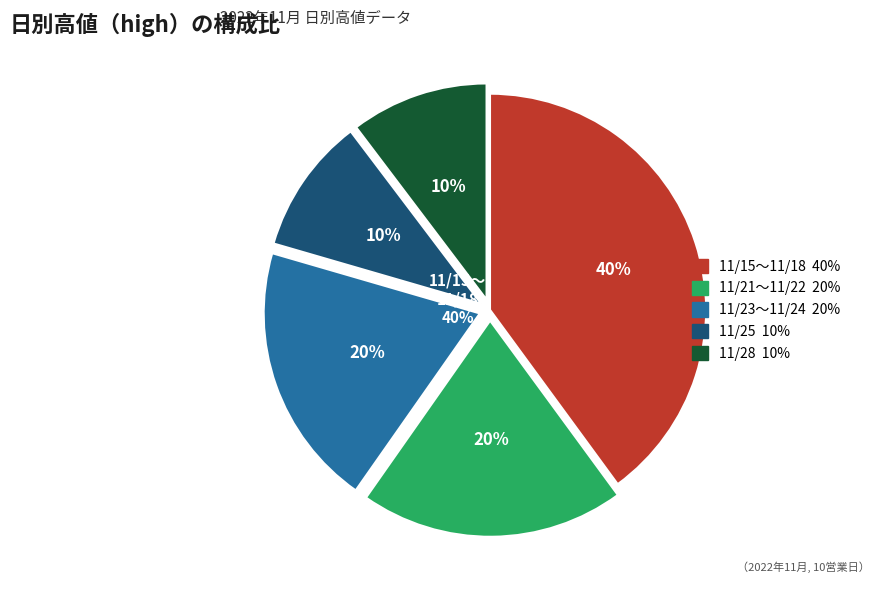

Combined, what portion of the pie is 2022-11-15 and 2022-11-23?

19.6%